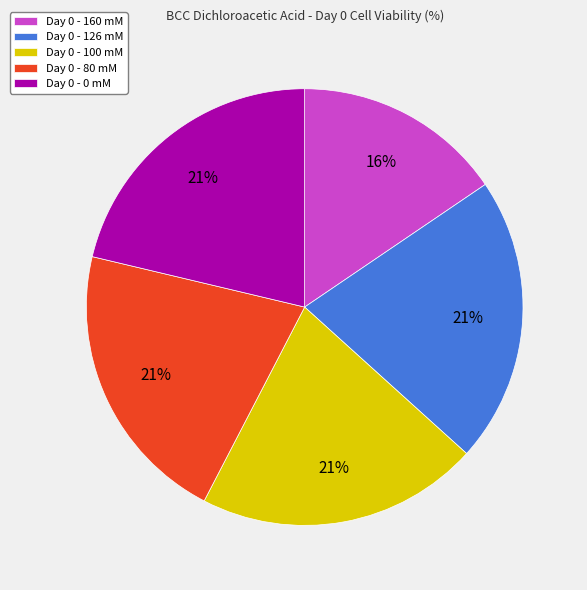

What percentage is the Day 0 - 160 mM slice, to the nearest percent?

16%